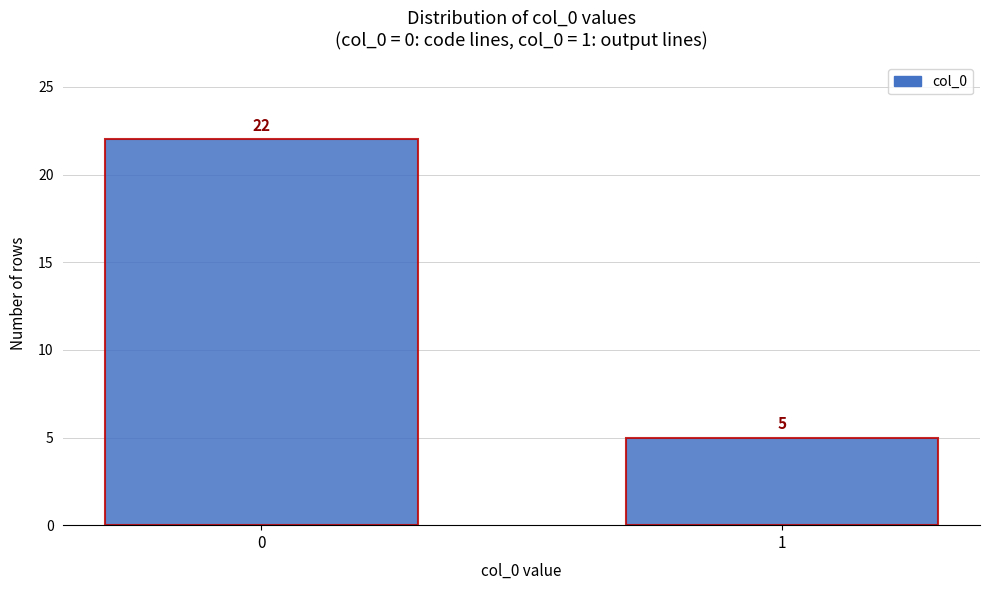

Reading left to right, transcribe all the data shown in this chart.

0=22	1=5